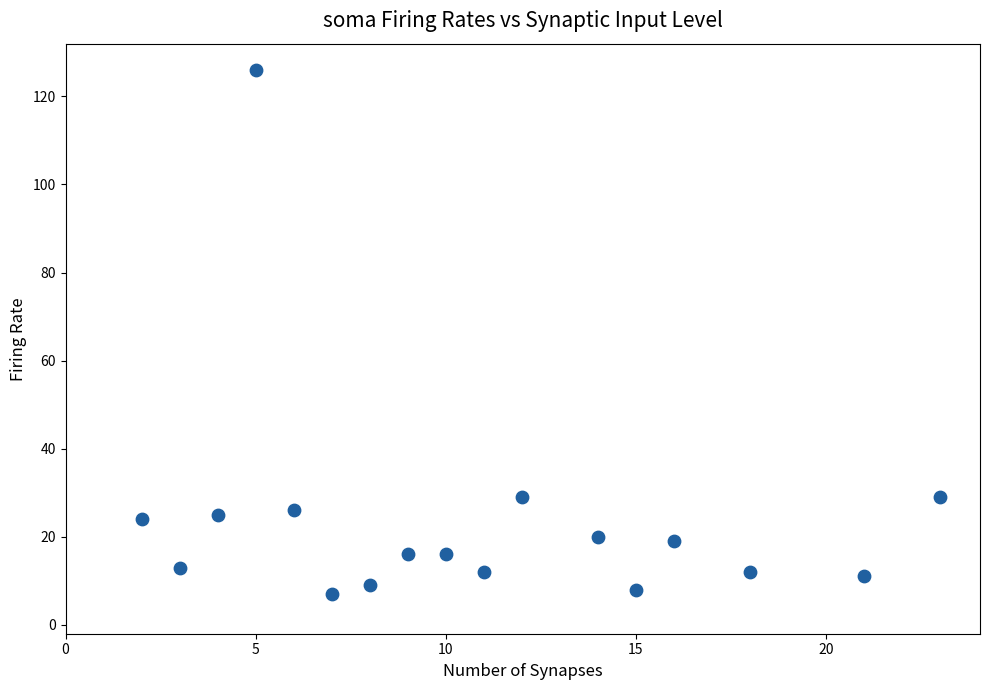

What is the range of Y values (max minus min)?

119